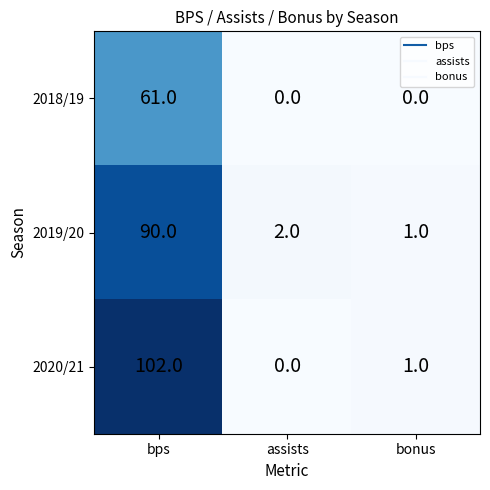

Reading left to right, transcribe all the data shown in this chart.

2018/19: bps=61	assists=0	bonus=0
2019/20: bps=90	assists=2	bonus=1
2020/21: bps=102	assists=0	bonus=1